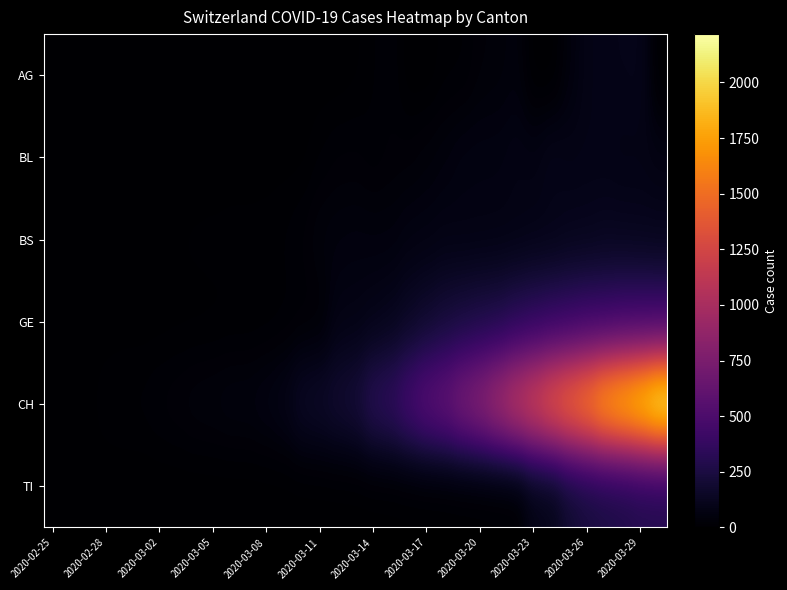

What is the greatest value displayed?

2217